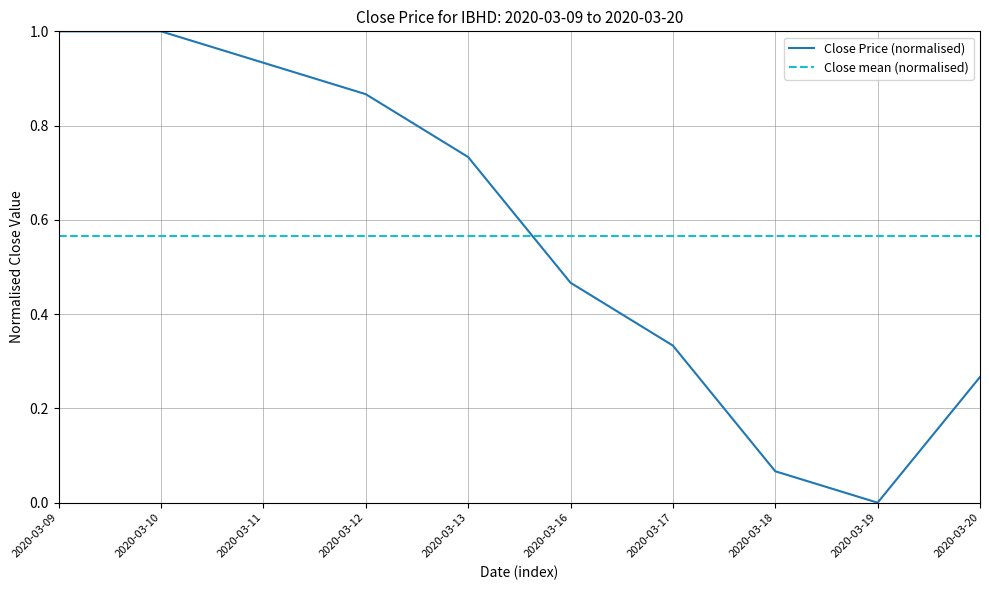

List the series in order of their peak value, highest first.

Close Price (normalised), Close mean (normalised)